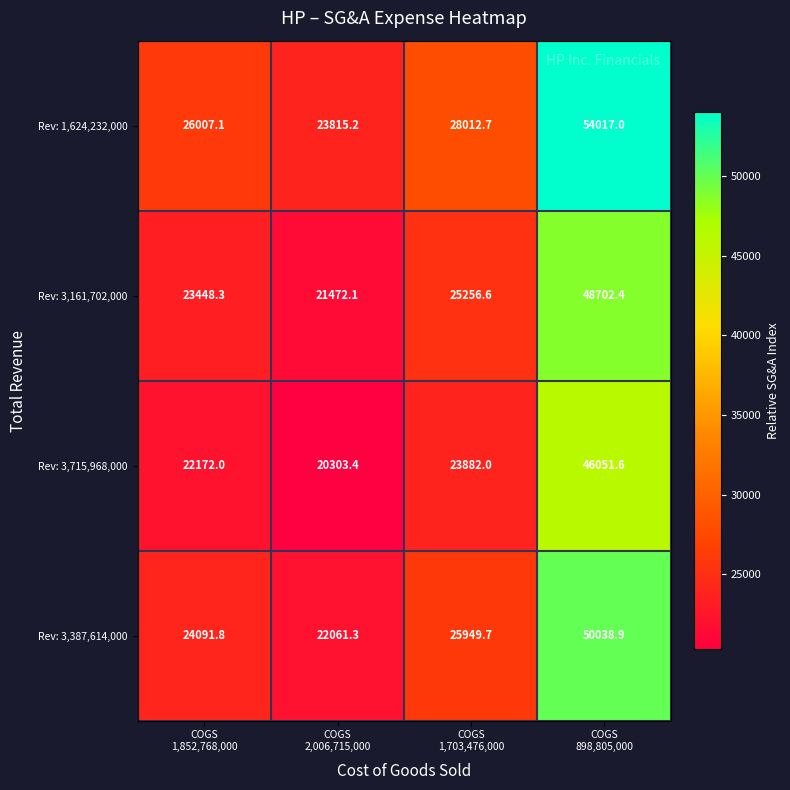

What is the sum of all Rev: 1,624,232,000 values?

131852.0